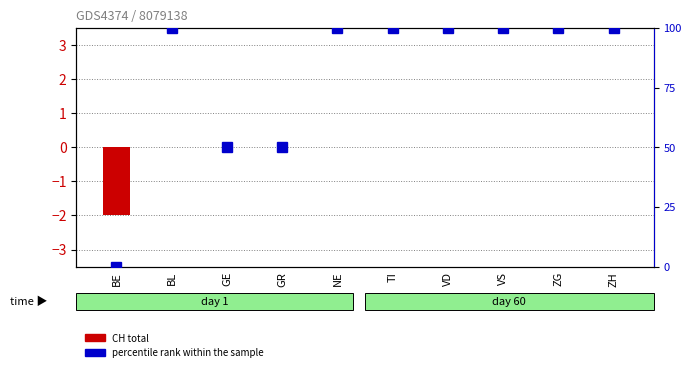

What is the difference between the maximum and minimum values in the percentile rank within the sample series?

100